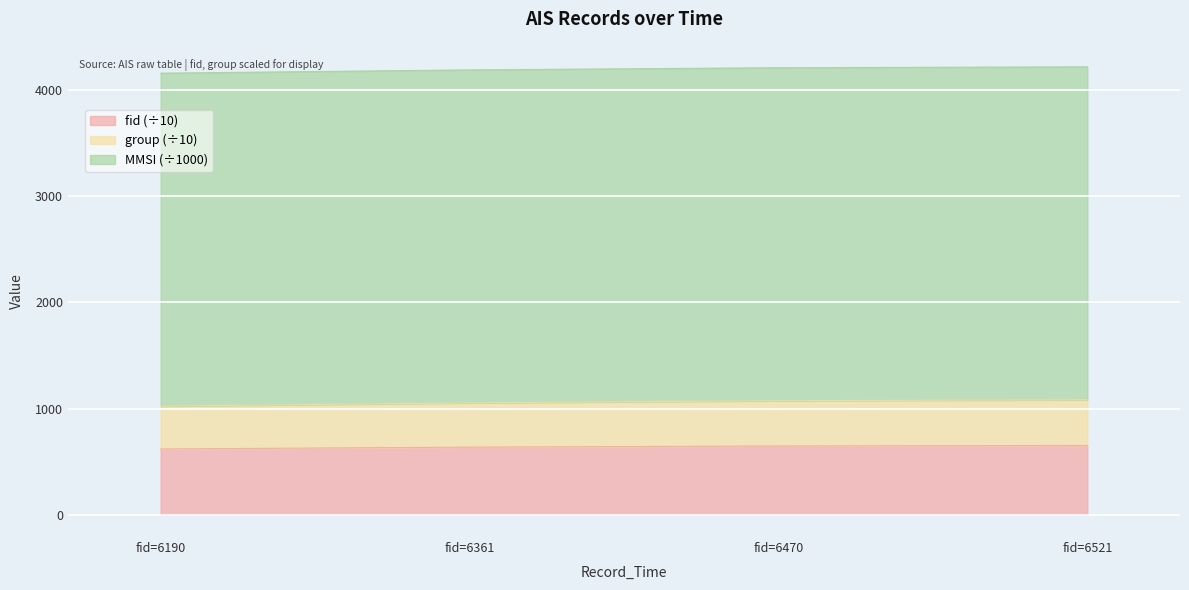

What is the total value across all series at fid=6361?

4191.6